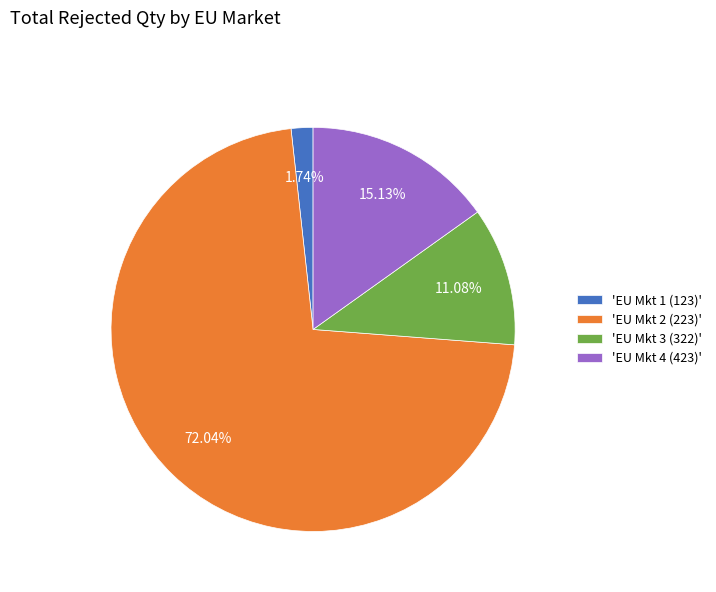

Do 'EU Mkt 1 (123)' and 'EU Mkt 4 (423)' together represent more than half of the pie?

No